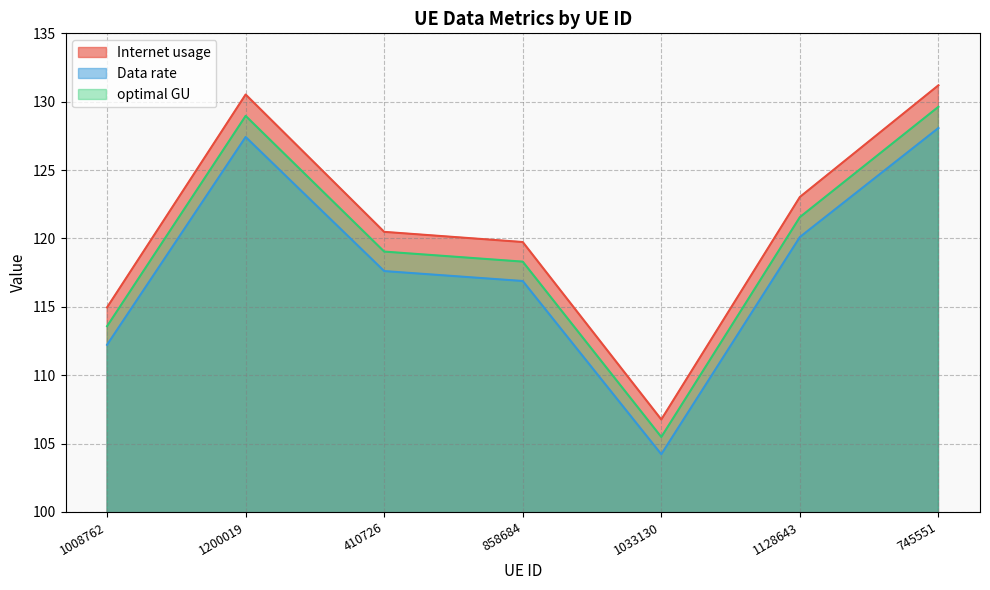

List the labels in order of Internet usage value, smallest first.

1033130, 1008762, 858684, 410726, 1128643, 1200019, 745551